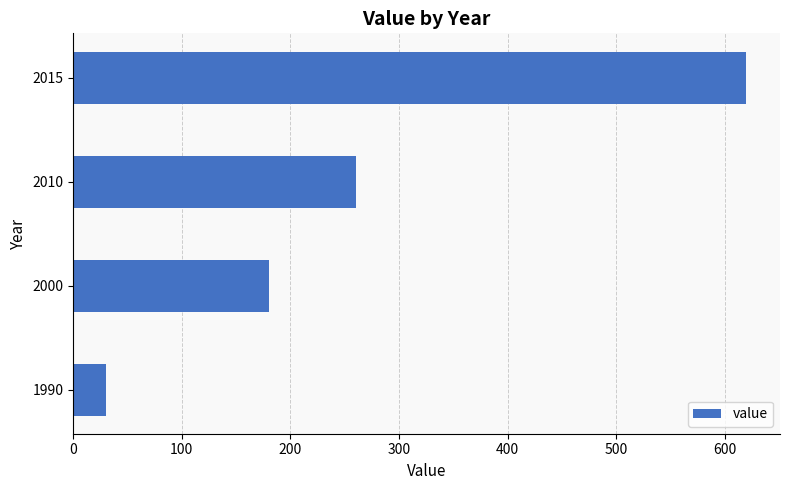

Where is the data nearest to the value 325?

2010